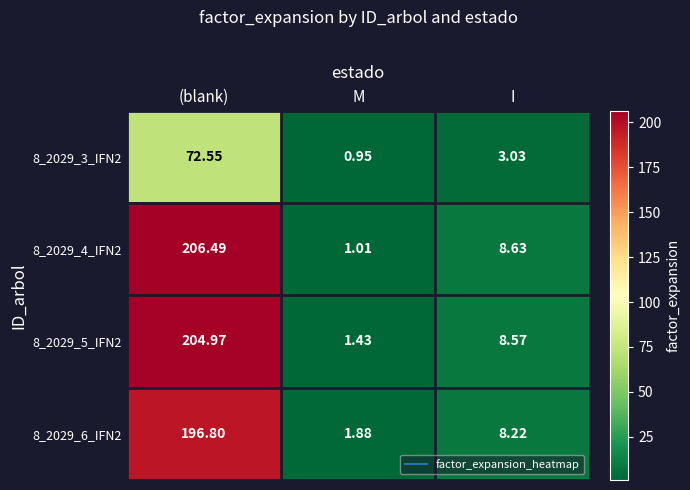

Which category has the highest value across all series?

(blank)